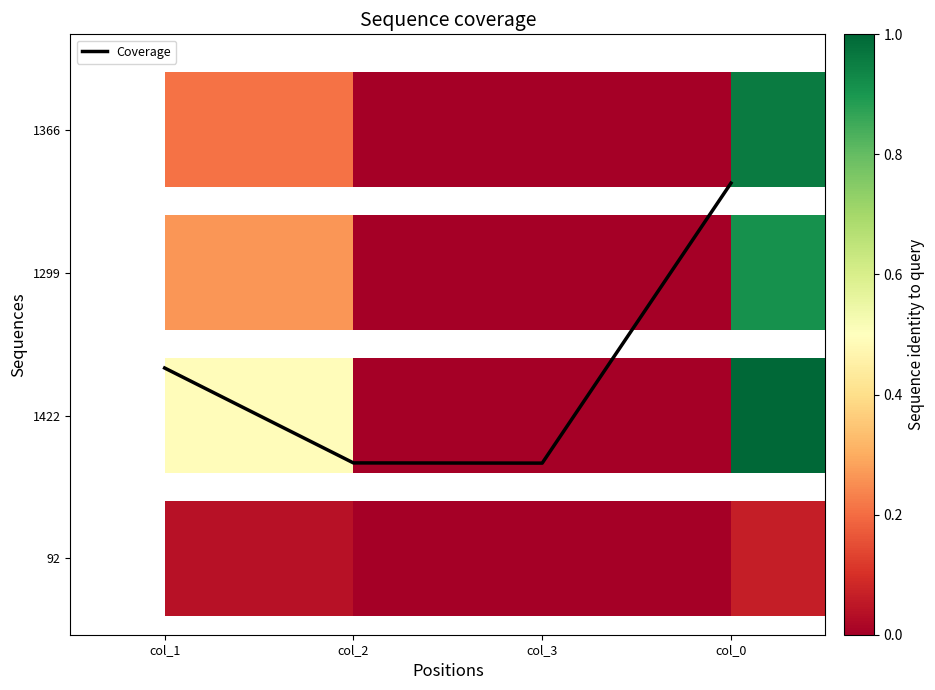

Rank the categories by value from lowest to highest.

col_3, col_2, col_1, col_0